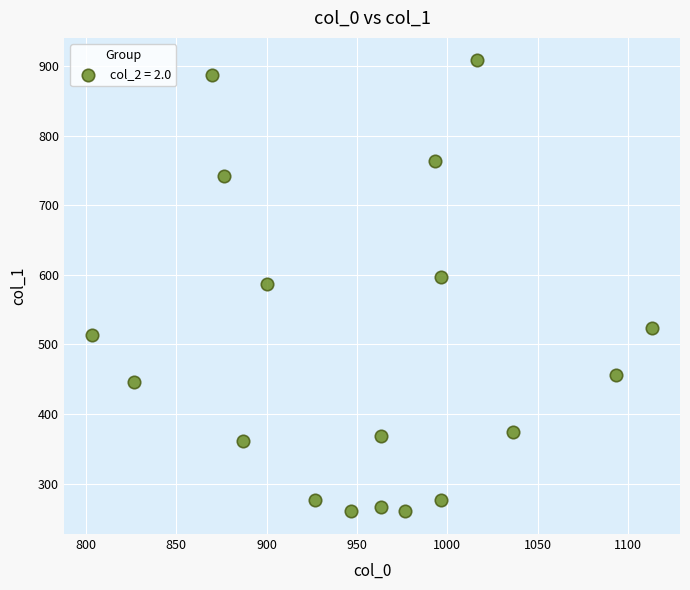

What is the range of Y values (max minus min)?

648.0